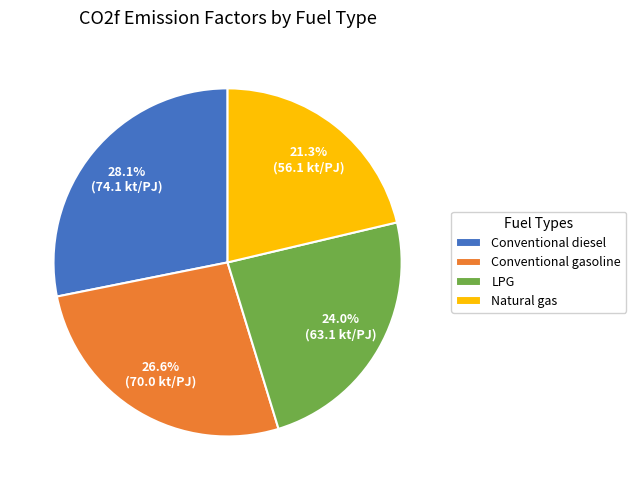

Does Natural gas represent more than half of the total?

No